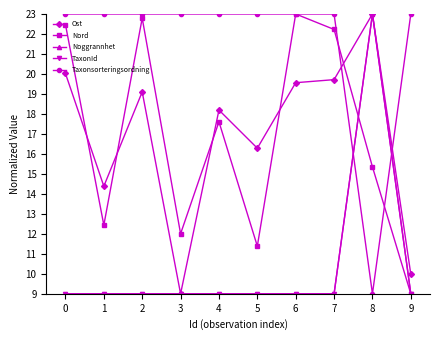

Reading right to left, what are all the values shown in this chart?

Ost: 9=10.0	8=23.0	7=19.7	6=19.6	5=16.3	4=18.2	3=9.0	2=19.1	1=14.4	0=20.0
Nord: 9=9.0	8=15.3	7=22.2	6=23.0	5=11.4	4=17.6	3=12.0	2=22.8	1=12.4	0=22.5
Noggrannhet: 9=9.0	8=23.0	7=9.0	6=9.0	5=9.0	4=9.0	3=9.0	2=9.0	1=9.0	0=9.0
TaxonId: 9=9.0	8=23.0	7=9.0	6=9.0	5=9.0	4=9.0	3=9.0	2=9.0	1=9.0	0=9.0
Taxonsorteringsordning: 9=23.0	8=9.0	7=23.0	6=23.0	5=23.0	4=23.0	3=23.0	2=23.0	1=23.0	0=23.0